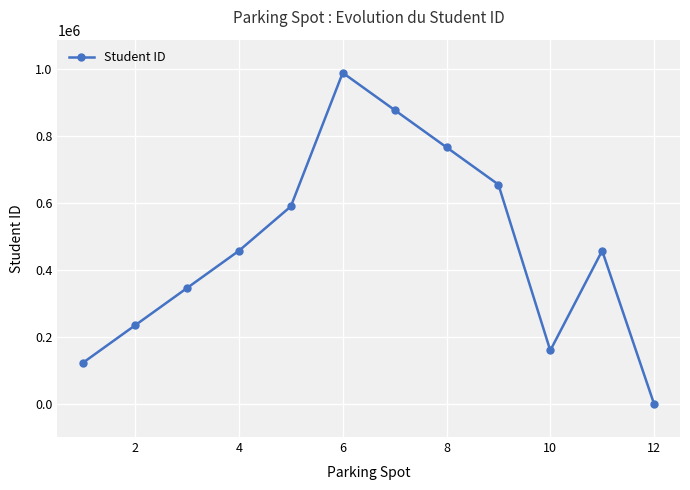

What is the greatest value displayed?

987654